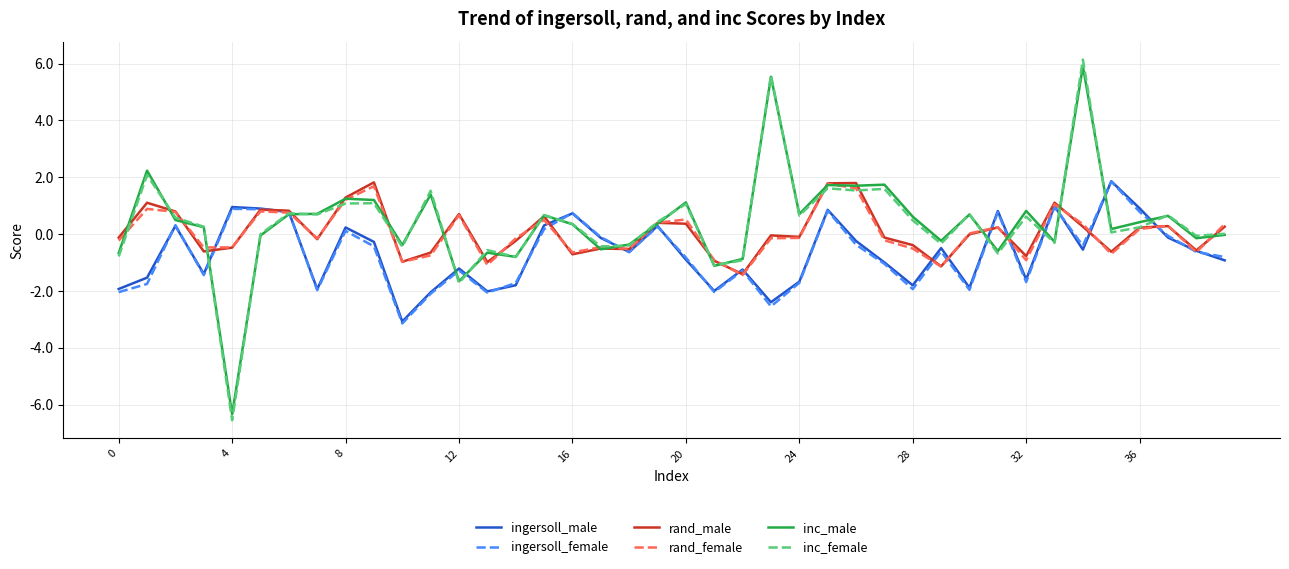

Which series has the widest spread of values?

inc_female